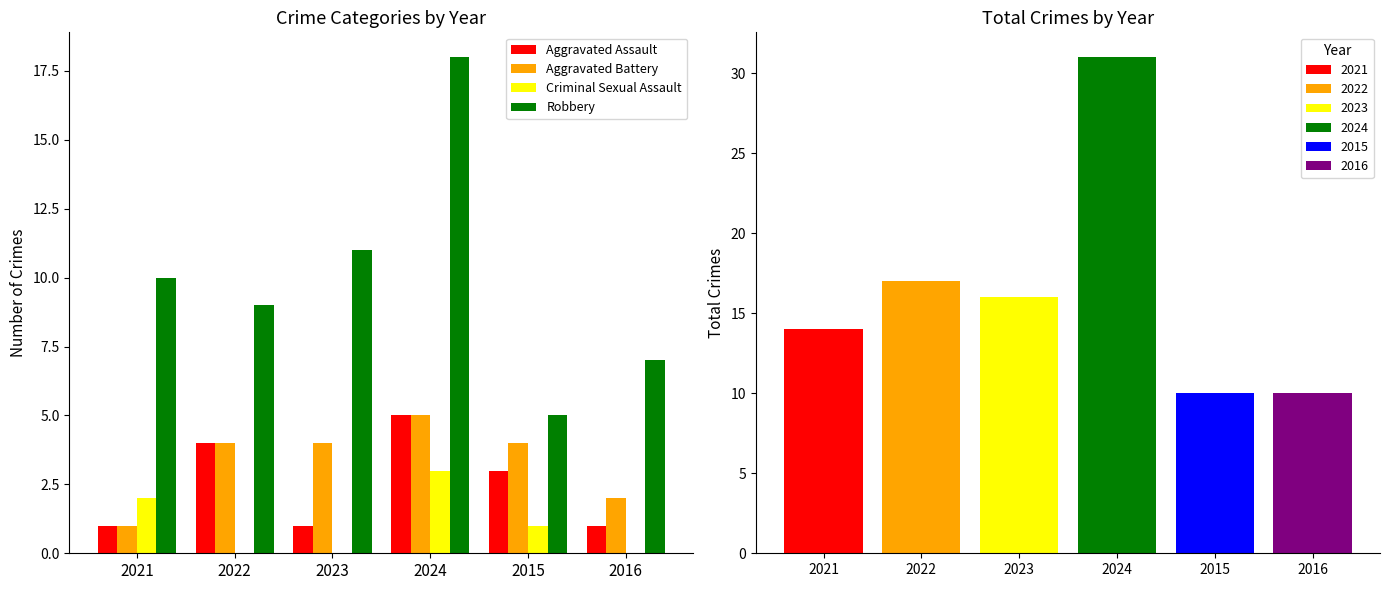

What is the sum of all Robbery values?

60